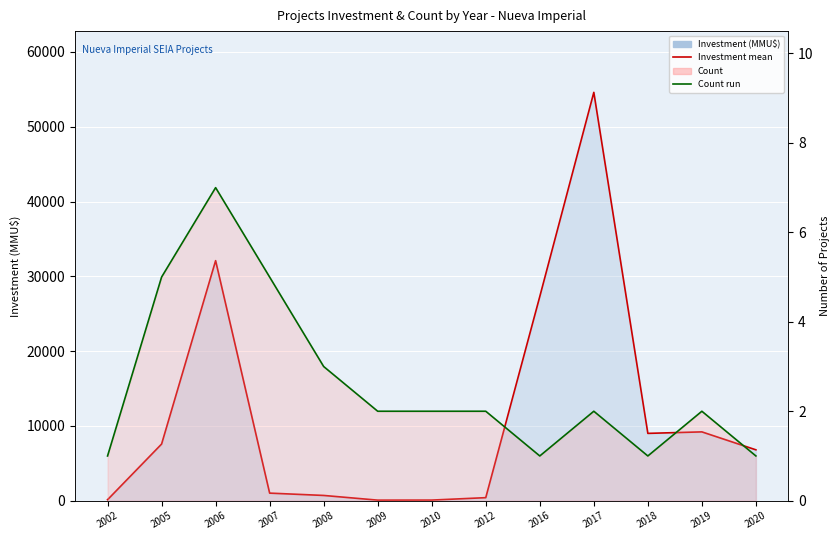

What is the difference between the highest and lowest values at 2017?

54598